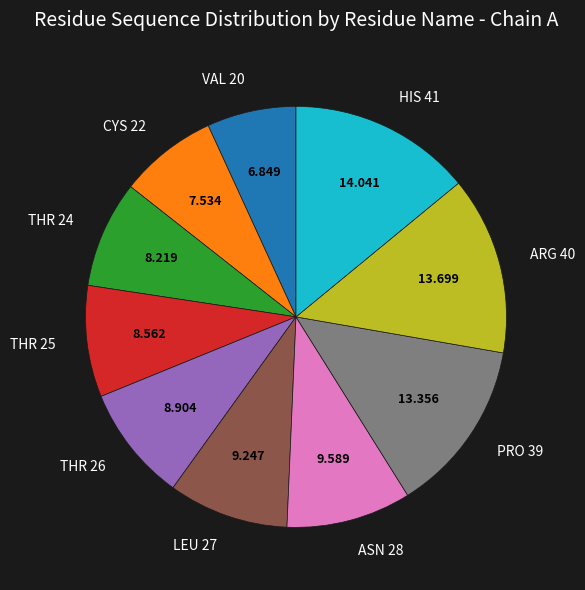

Do CYS 22 and THR 26 together represent more than half of the pie?

No